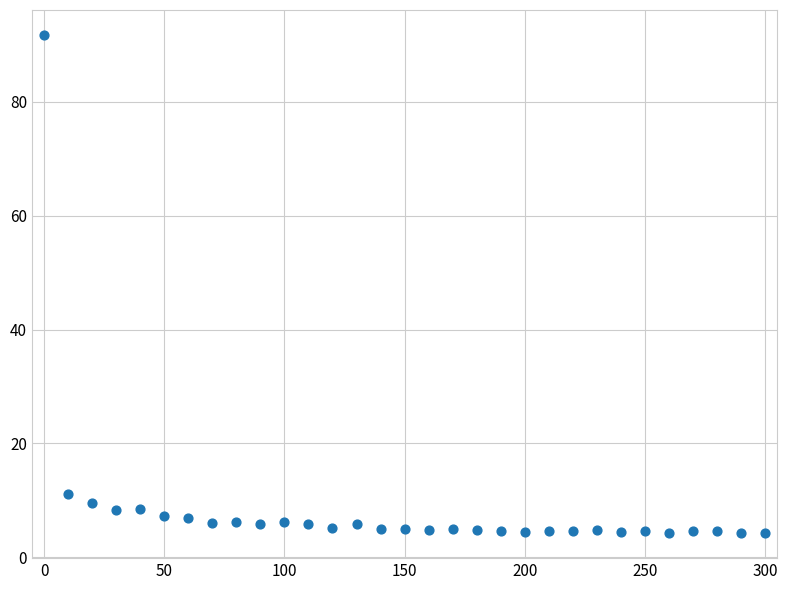

What is the range of Y values (max minus min)?

87.5